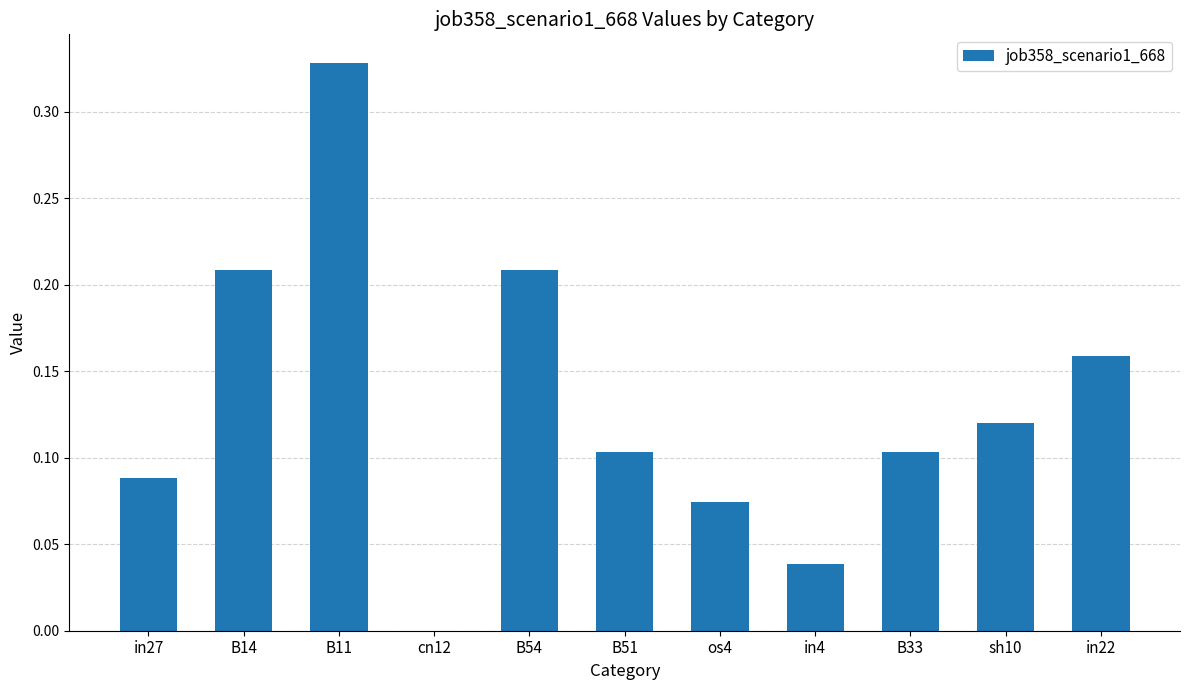

What is the sum of the values at in27 and B11?

0.4